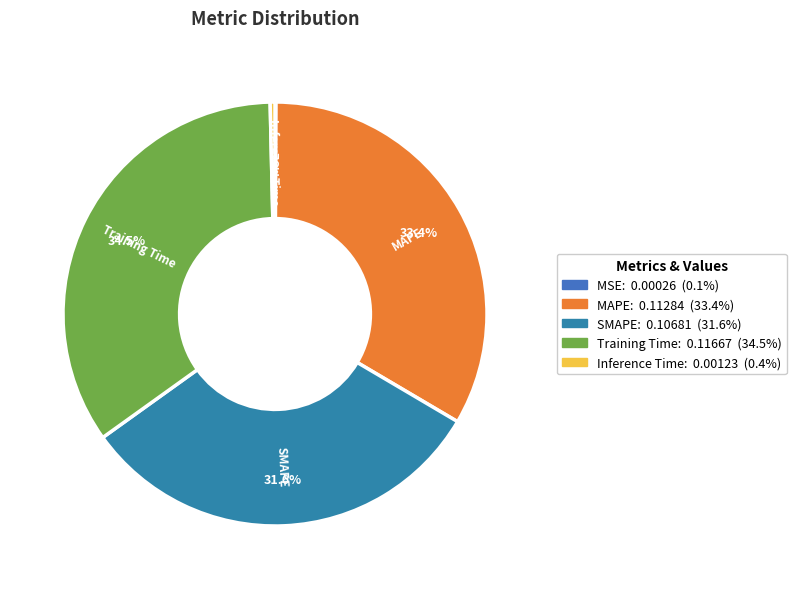

What percentage is the MAPE slice, to the nearest percent?

33%